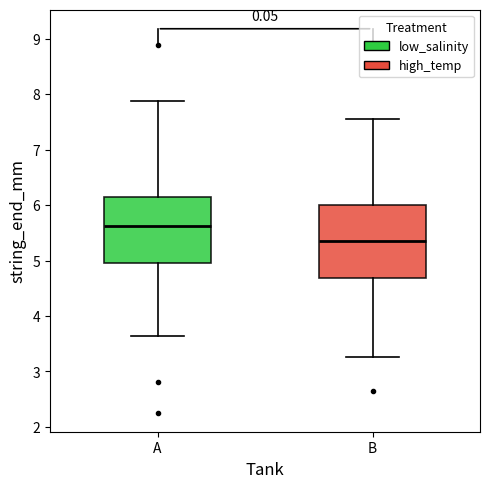

Comparing the boxes themselves (not the whiskers), which one is the tallest?

B